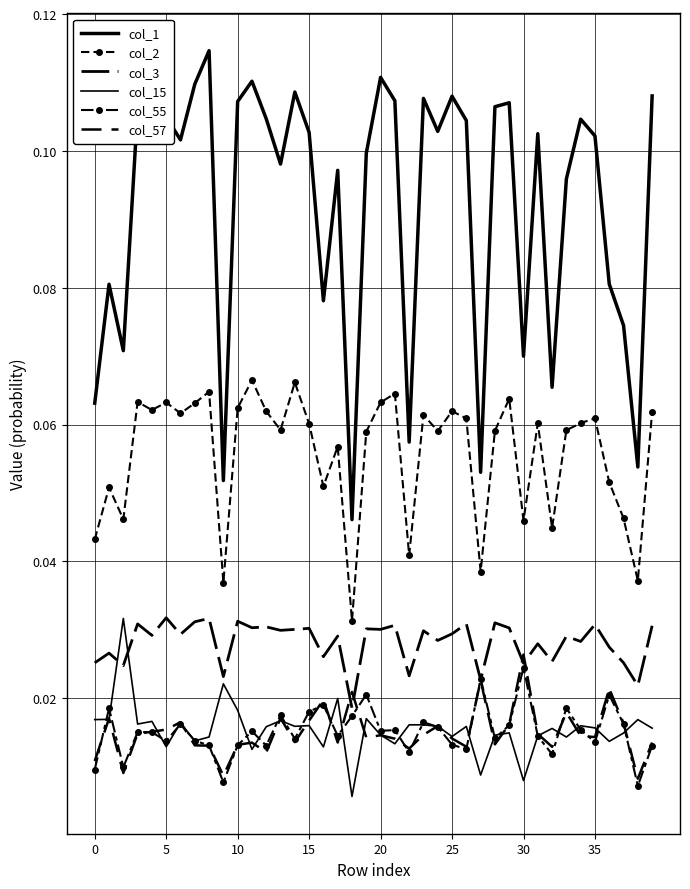

Which series has the largest total across all categories?

col_1